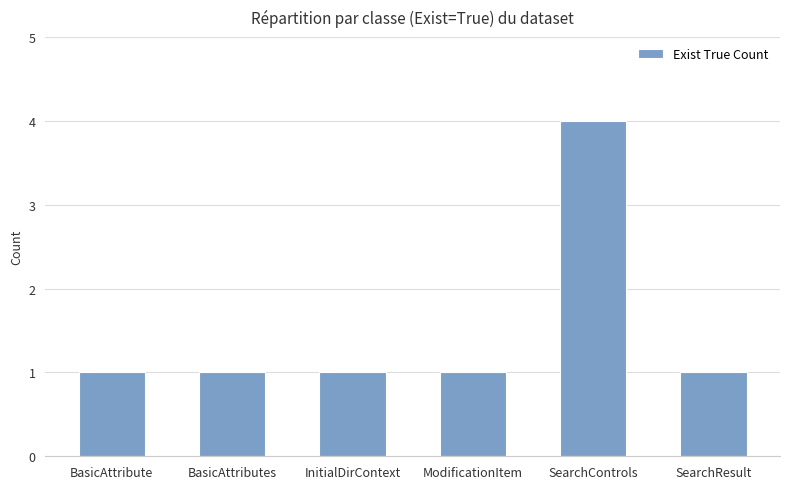

Is it true that the value at BasicAttributes is 0?

False